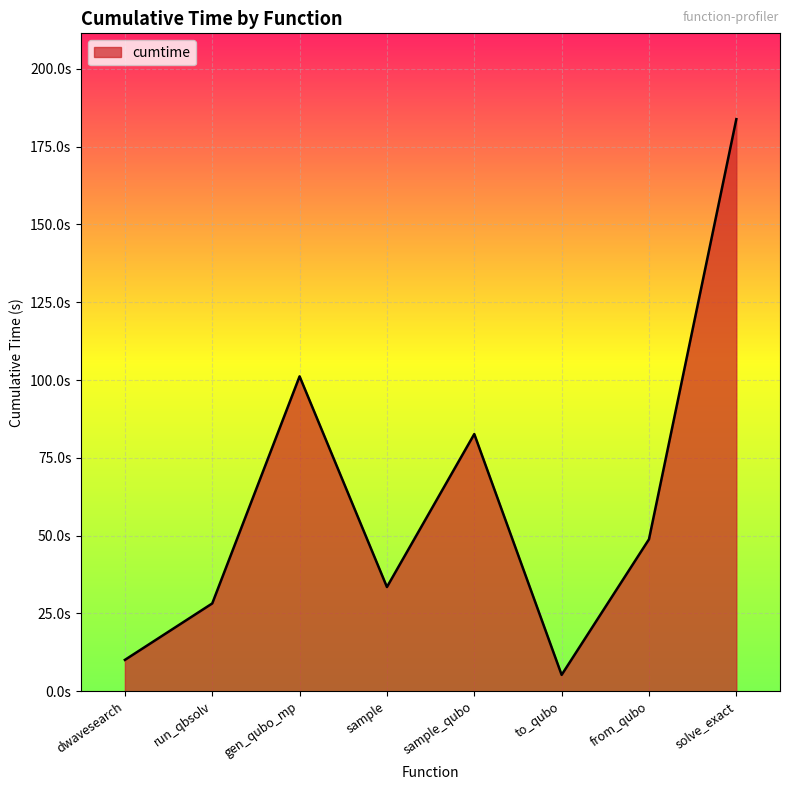

Reading left to right, what are all the values shown in this chart?

10.1	28.2	101.2	33.5	82.6	5.3	48.8	183.8